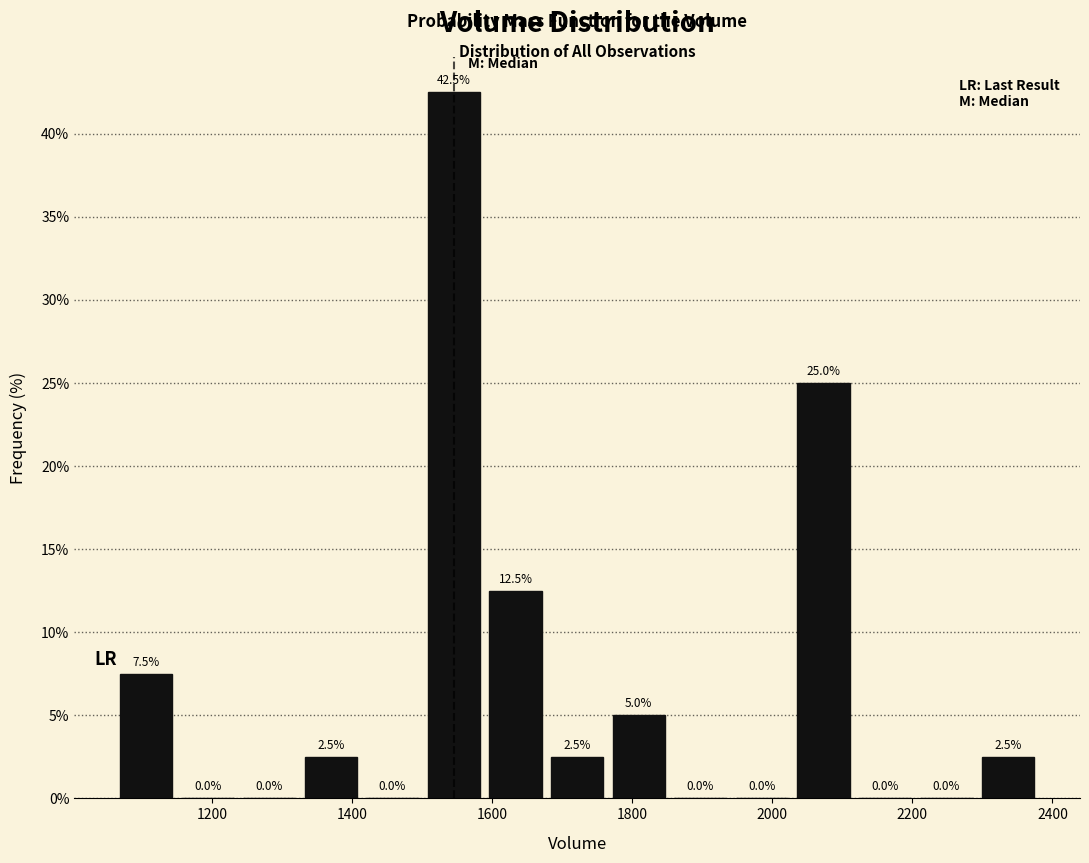

Reading left to right, transcribe this chart: for each bar, give the range it covers on the x-axis and its height. The bar edges are not printed on the chart, so give them approximately, as read against the axis.

1060 to 1160: 7.5
1160 to 1240: 0.0
1240 to 1320: 0.0
1320 to 1420: 2.5
1420 to 1500: 0.0
1500 to 1580: 42.5
1580 to 1680: 12.5
1680 to 1760: 2.5
1760 to 1860: 5.0
1860 to 1940: 0.0
1940 to 2020: 0.0
2020 to 2120: 25.0
2120 to 2200: 0.0
2200 to 2300: 0.0
2300 to 2380: 2.5